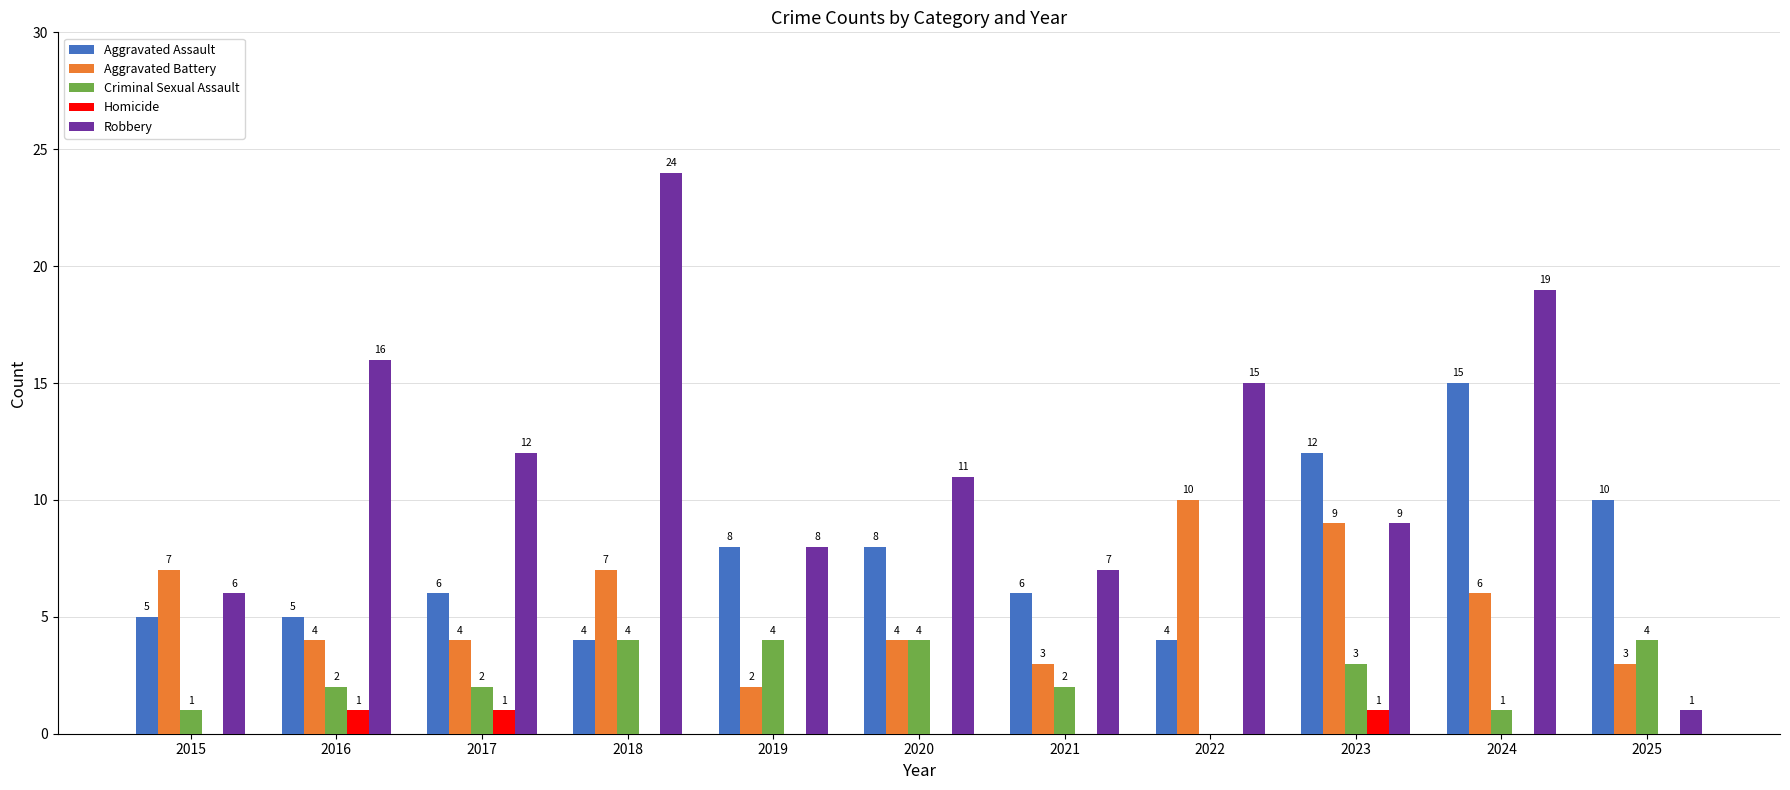

At which category is the sum across all series the highest?

2024